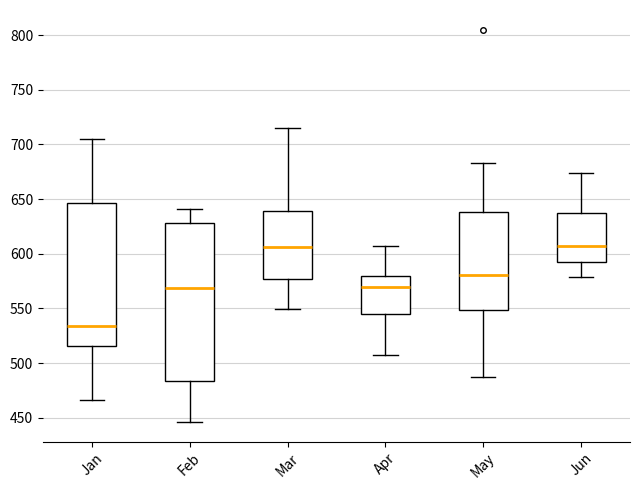

Reading left to right, read every box against the y-axis: the position of its median line, the range the box covers, and the ends of its whiskers. The values are not printed on the chart, so give them approximately, as read against the axis.

Jan: median 535, box 515 to 645, whiskers 465 to 705
Feb: median 570, box 485 to 630, whiskers 445 to 640
Mar: median 605, box 575 to 640, whiskers 550 to 715
Apr: median 570, box 545 to 580, whiskers 505 to 605
May: median 580, box 550 to 640, whiskers 485 to 685
Jun: median 605, box 590 to 635, whiskers 580 to 675